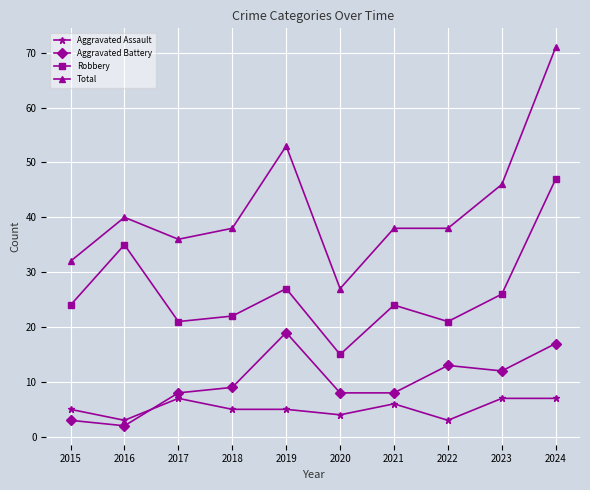

The Total series shows 15 at 2016. True or false?

False